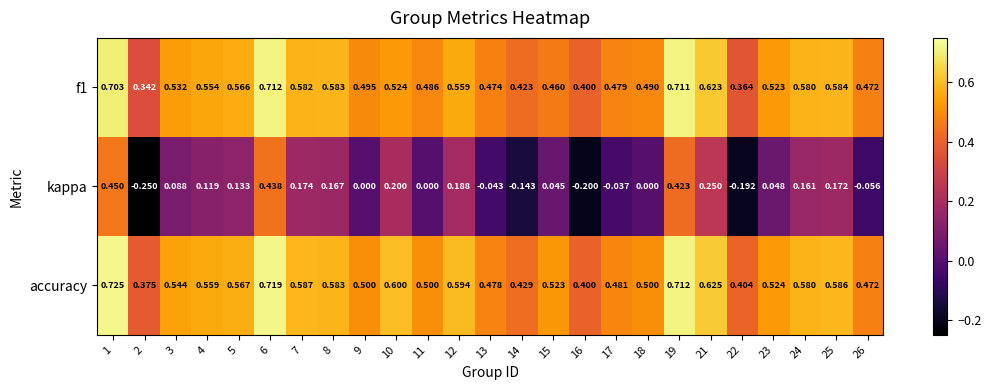

Which series has the largest range (max minus min)?

kappa